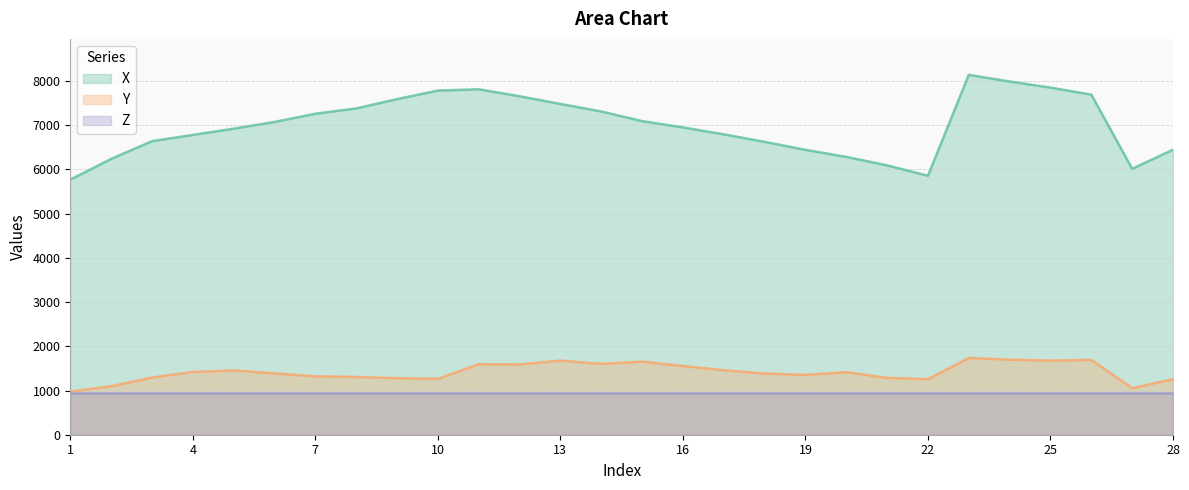

The value of X at 5 is 2646.3. True or false?

False